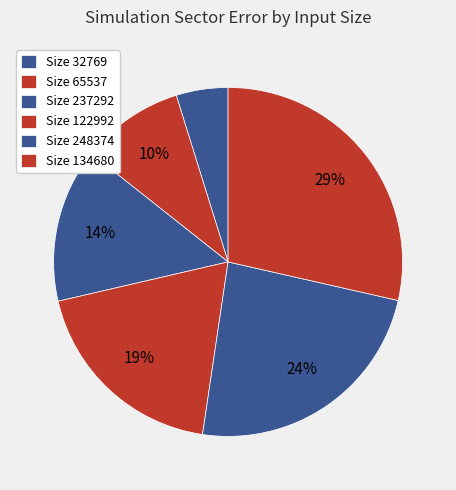

How many slices are in this pie chart?

6